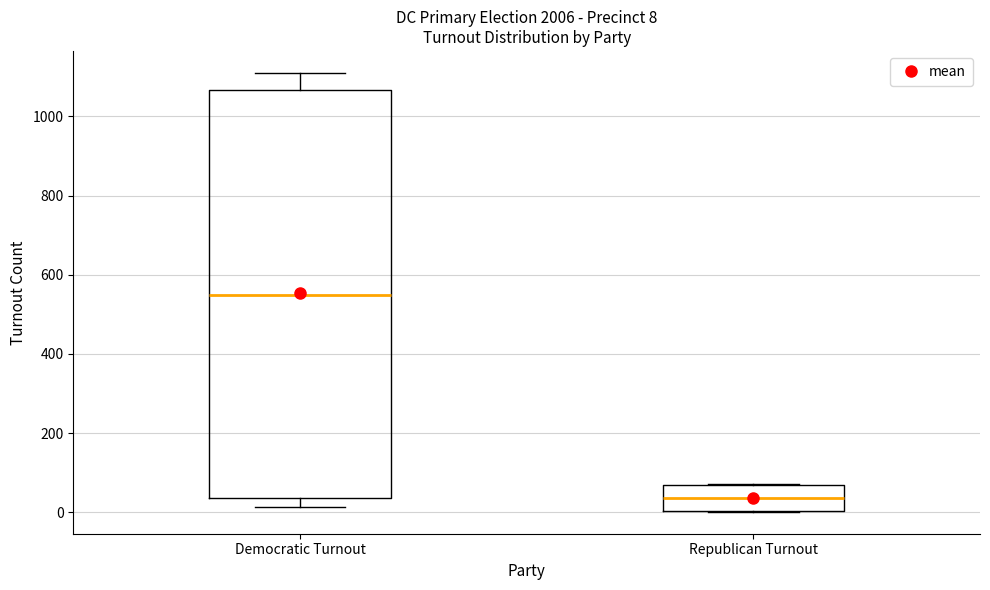

Which box is the tallest, from its lower edge to its upper edge?

Democratic Turnout